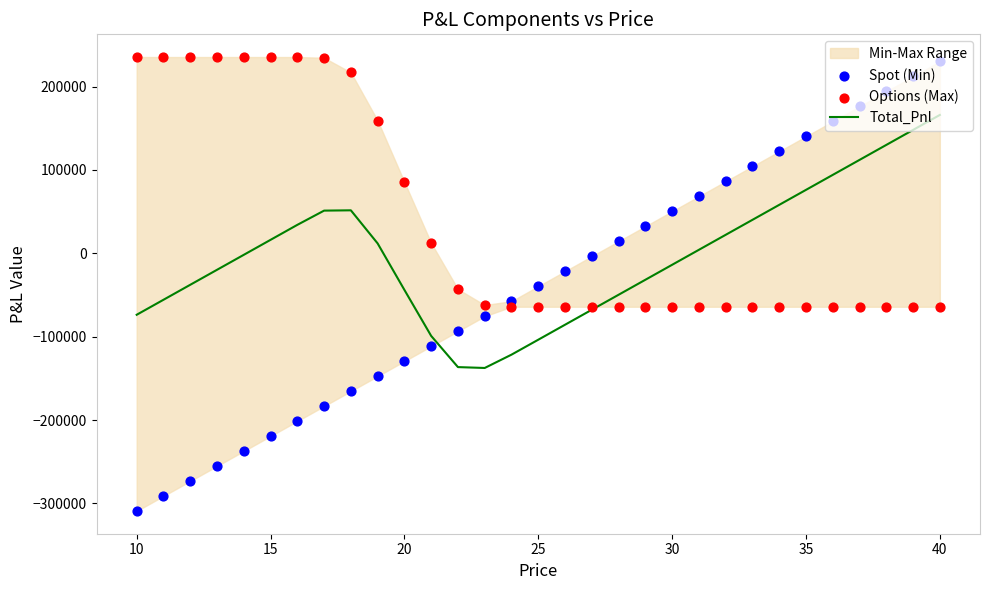

At how many categories does at least one series exceed -129239?

31